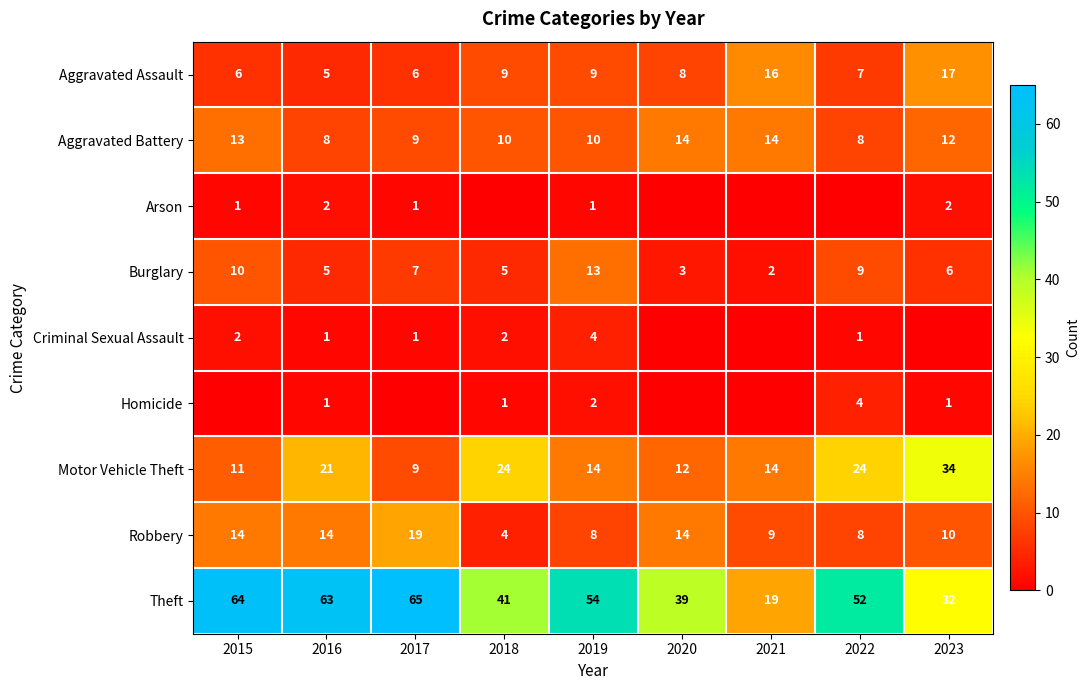

How many positive values does the Homicide series have?

5